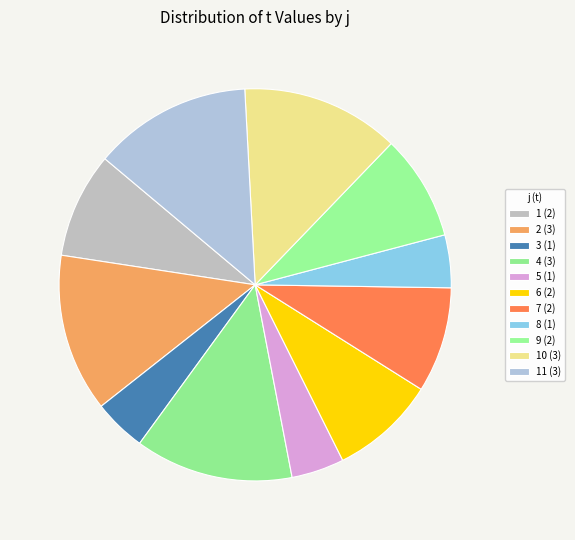

How many segments does this pie chart have?

11